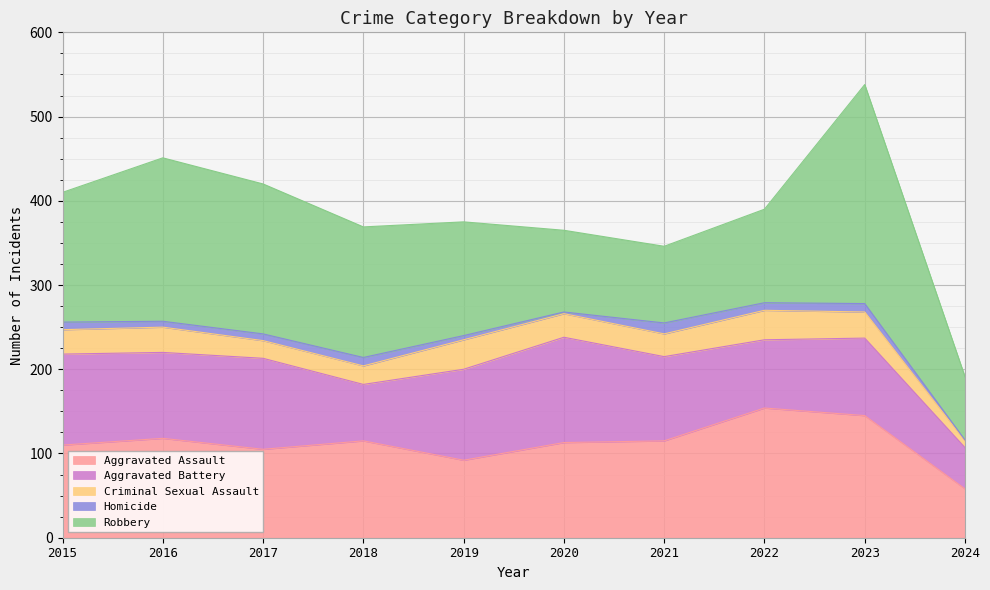

At which label does Criminal Sexual Assault reach its peak?

2019